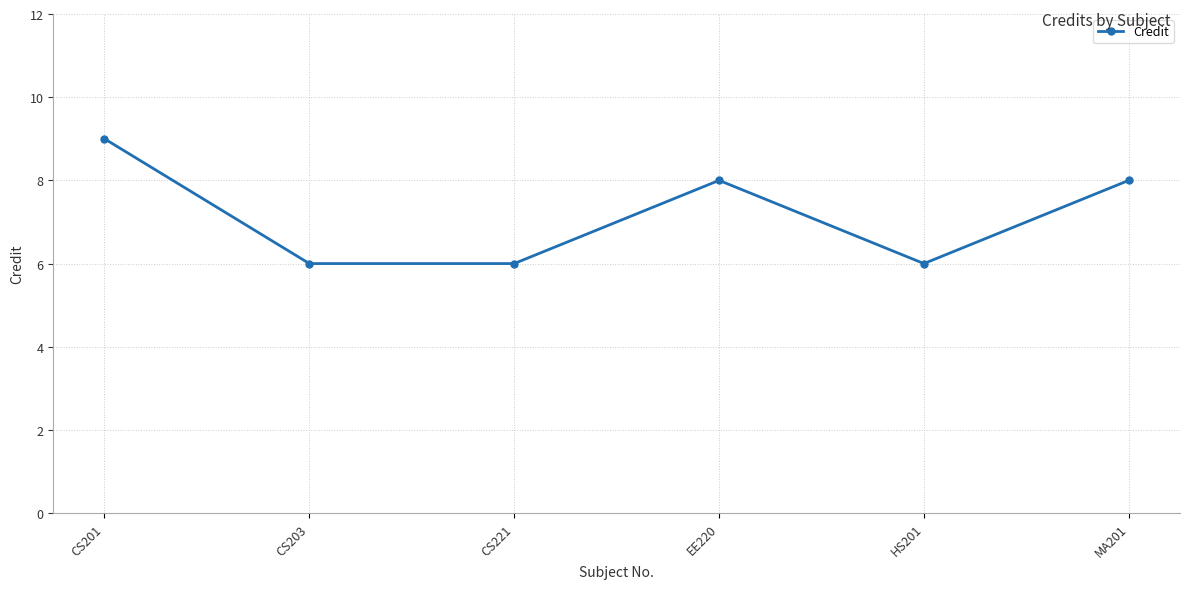

What is the change in value from CS201 to MA201?

-1